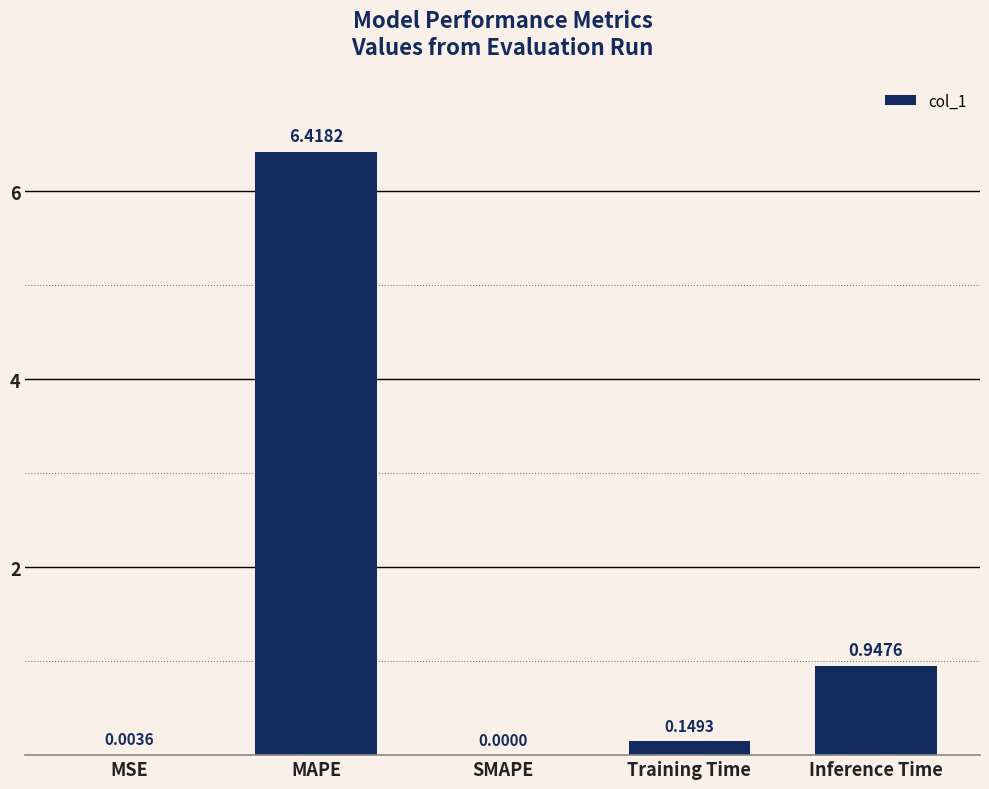

What is the sum of the values at MSE and Inference Time?

1.0